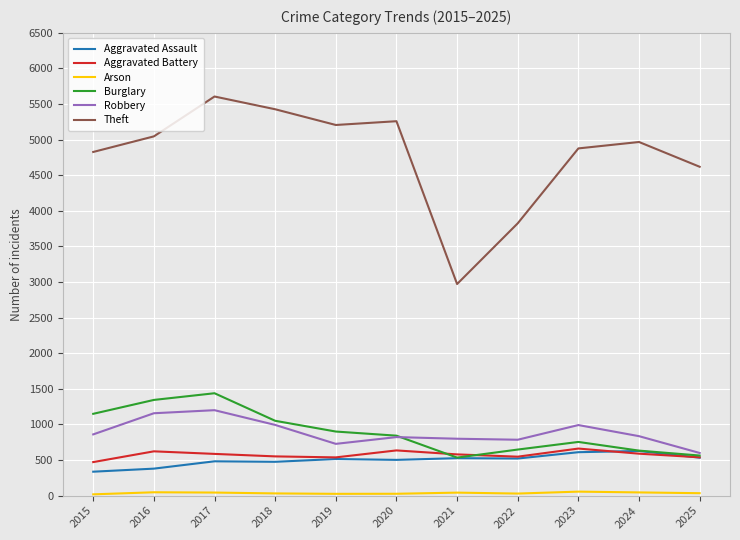

Between 2022 and 2024, which series saw the biggest shift?

Theft